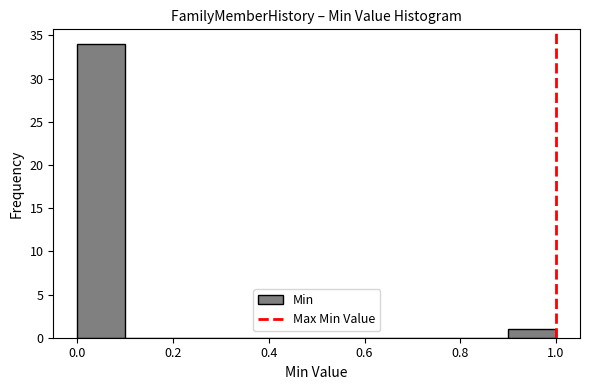

Reading left to right, transcribe this chart: for each bar, give the range it covers on the x-axis and its height. The values are not printed on the chart, so give them approximately, as read against the axis.

0.0 to 0.1: 34
0.1 to 0.2: 0
0.2 to 0.3: 0
0.3 to 0.4: 0
0.4 to 0.5: 0
0.5 to 0.6: 0
0.6 to 0.7: 0
0.7 to 0.8: 0
0.8 to 0.9: 0
0.9 to 1.0: 1